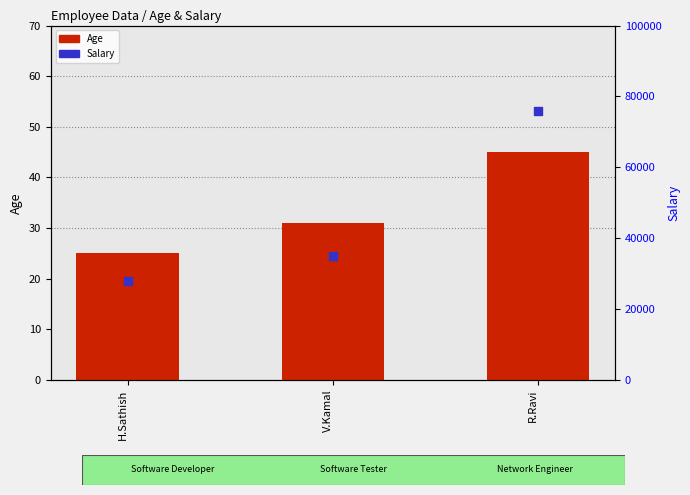

Which series reaches the minimum Y coordinate?

Age